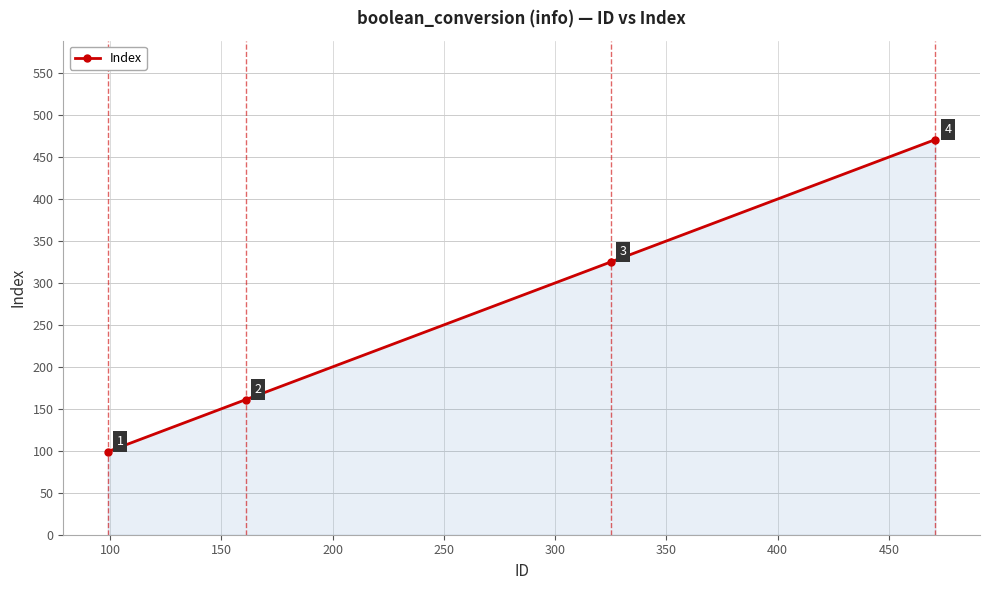

What is the sum of all values?

1056